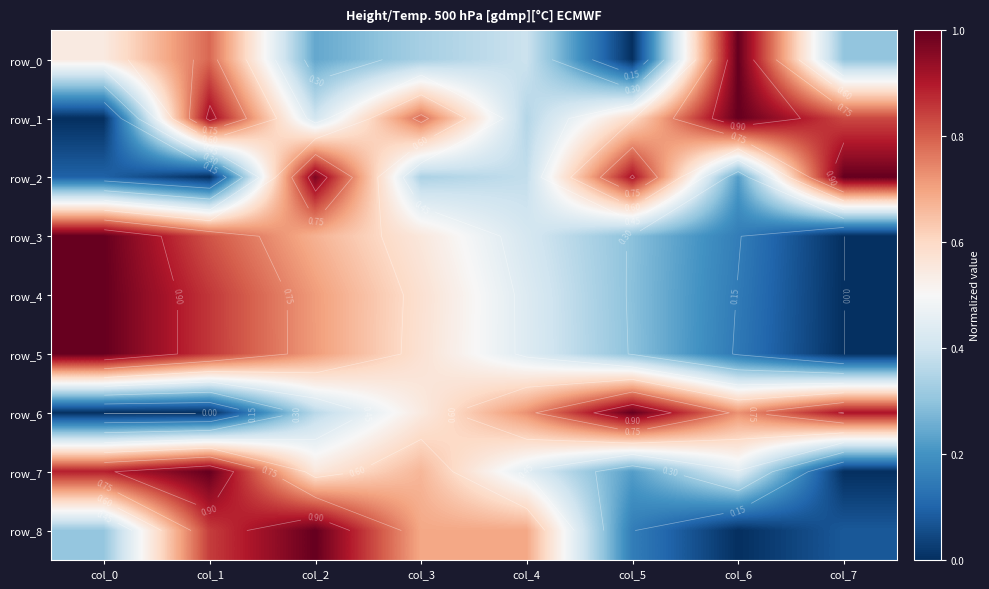

Which has a higher value, col_6 or col_3?

col_6